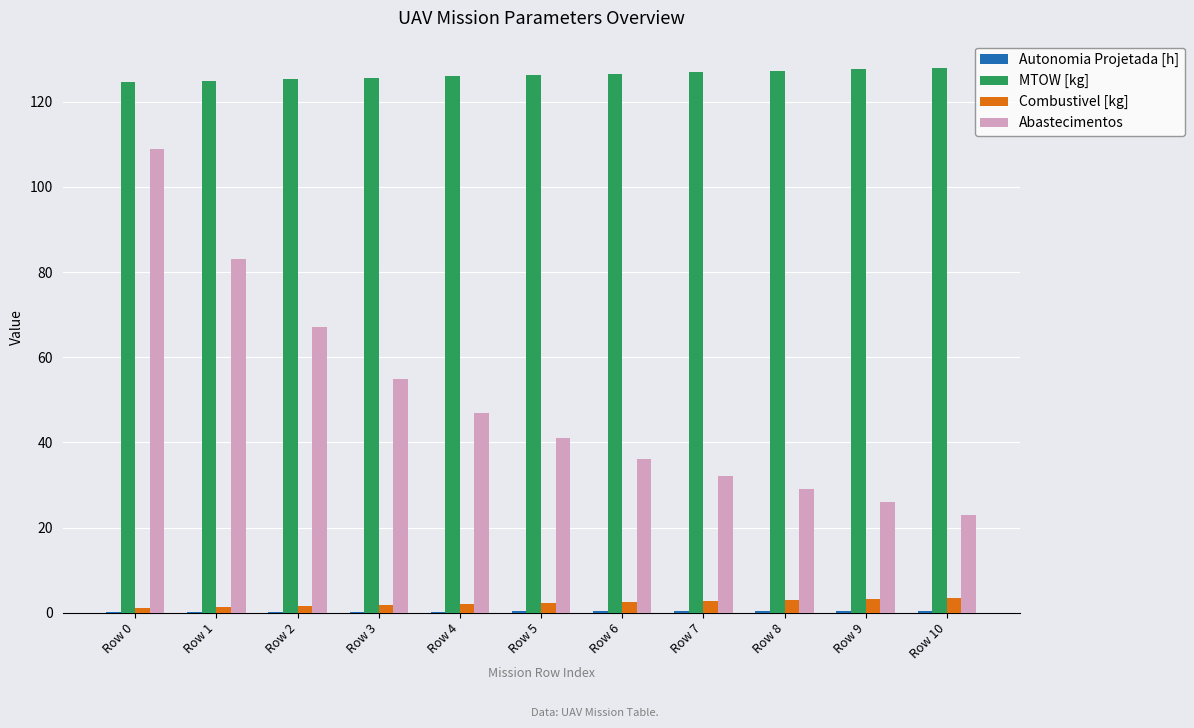

What is the sum of all Abastecimentos values?

548.0